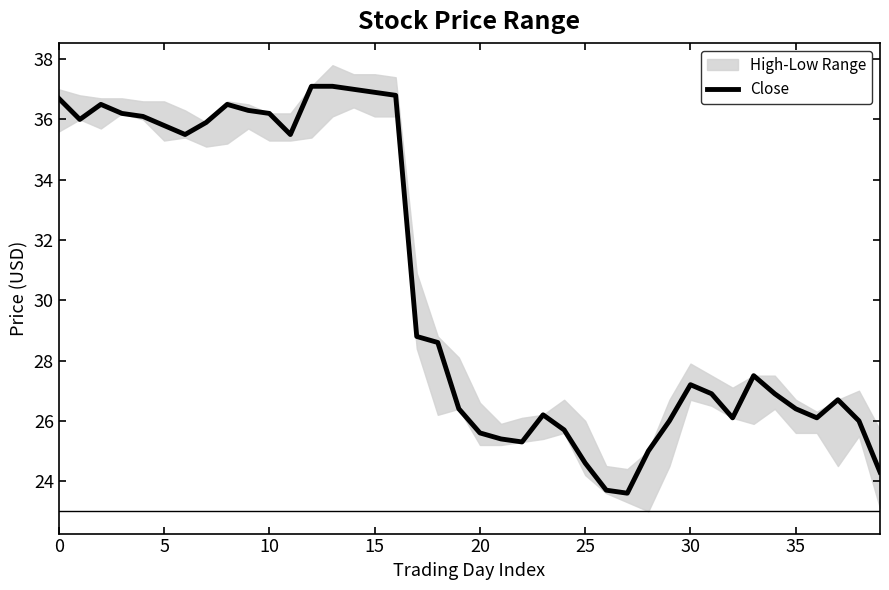

What is the lowest value of the Close series?

23.6